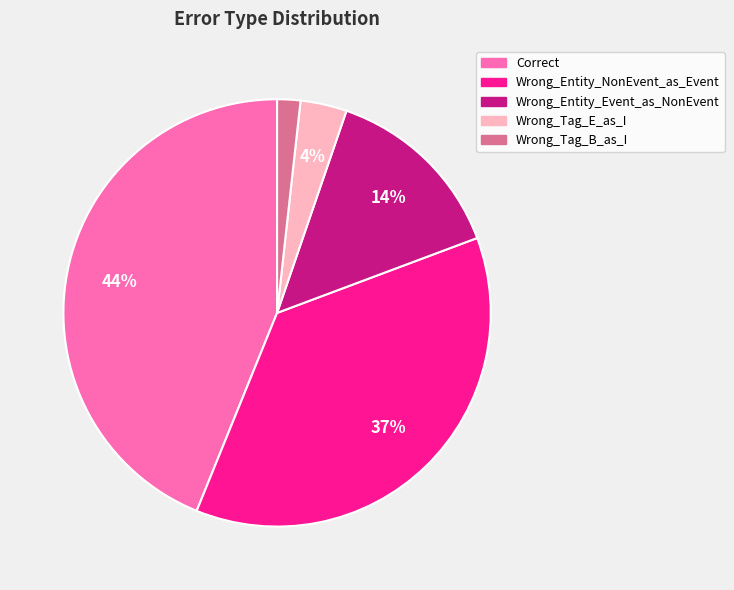

How many slices are in this pie chart?

5